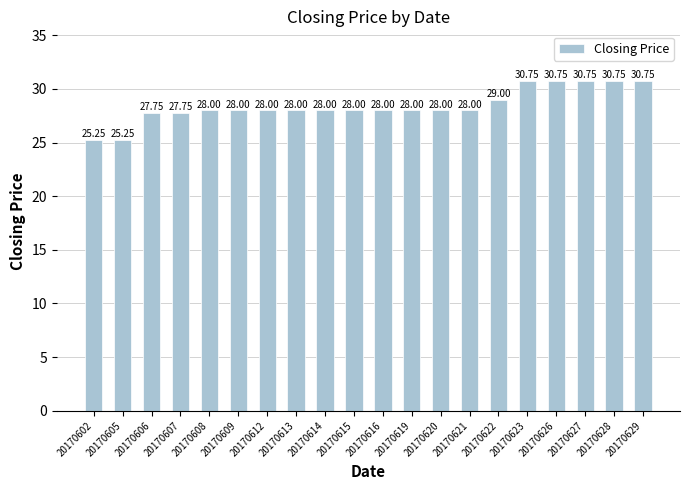

What is the change in value from 20170621 to 20170622?

+1.0